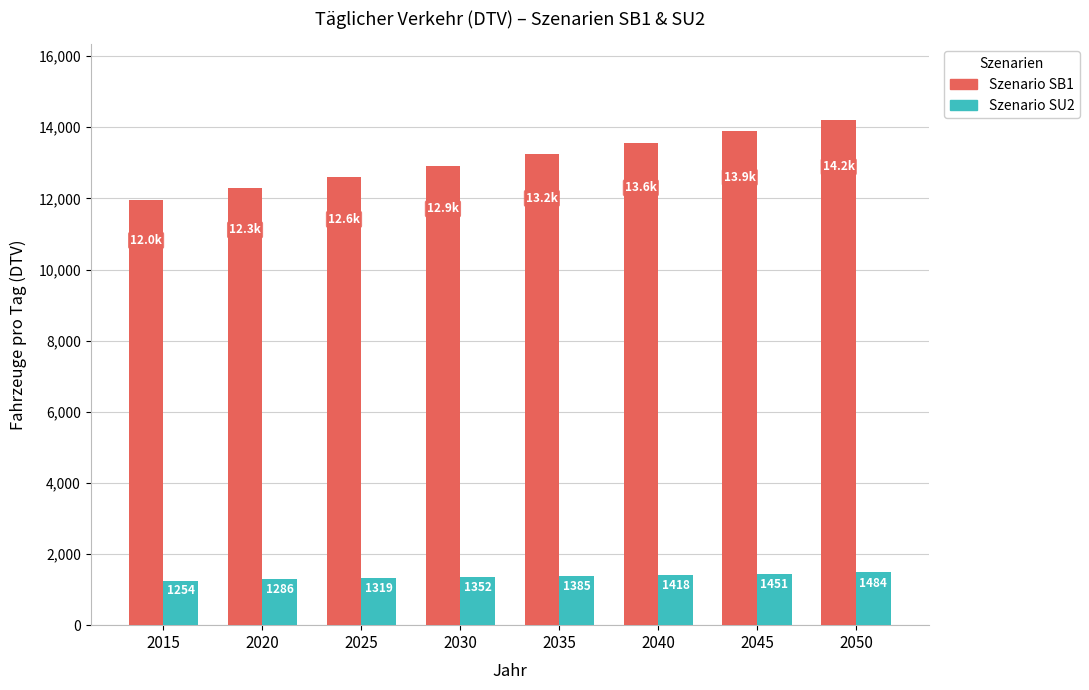

What is the sum of the Szenario SU2 values at 2050 and 2040?

2901.6